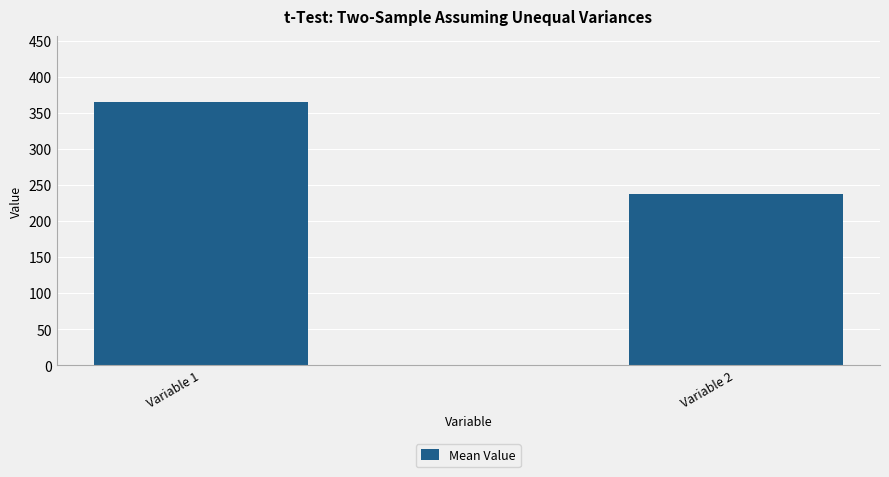

How many distinct data groups are displayed?

1